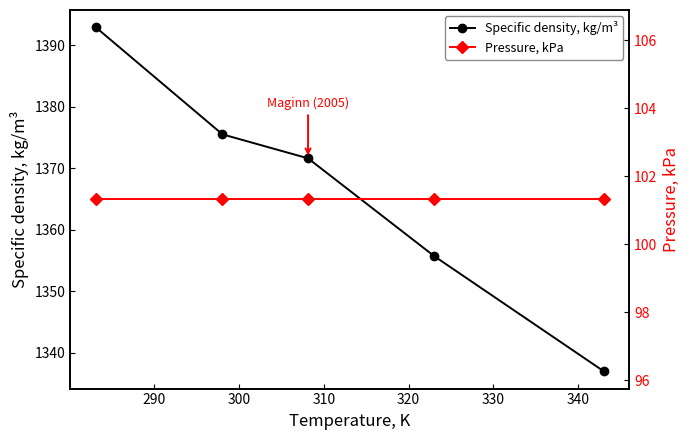

What is the difference between the maximum and minimum values in the Specific density, kg/m³ series?

55.9